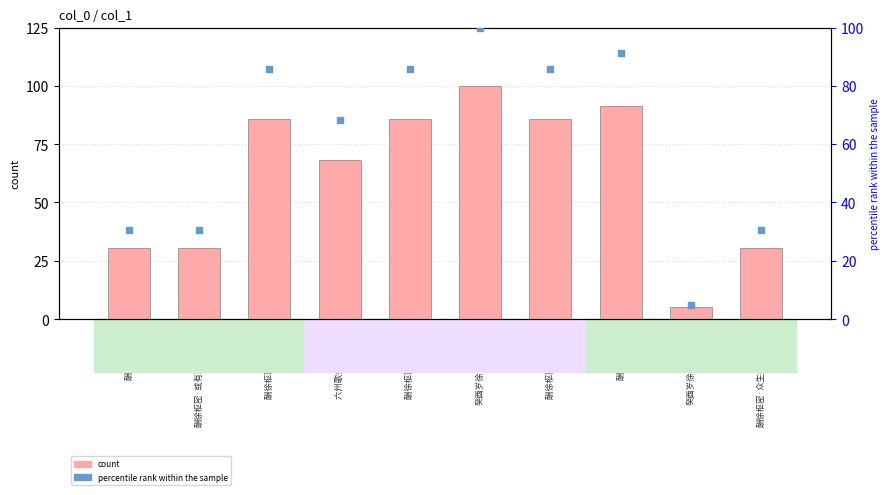

What is the total value across all series at 酬徐枢密三问 其三?

171.4